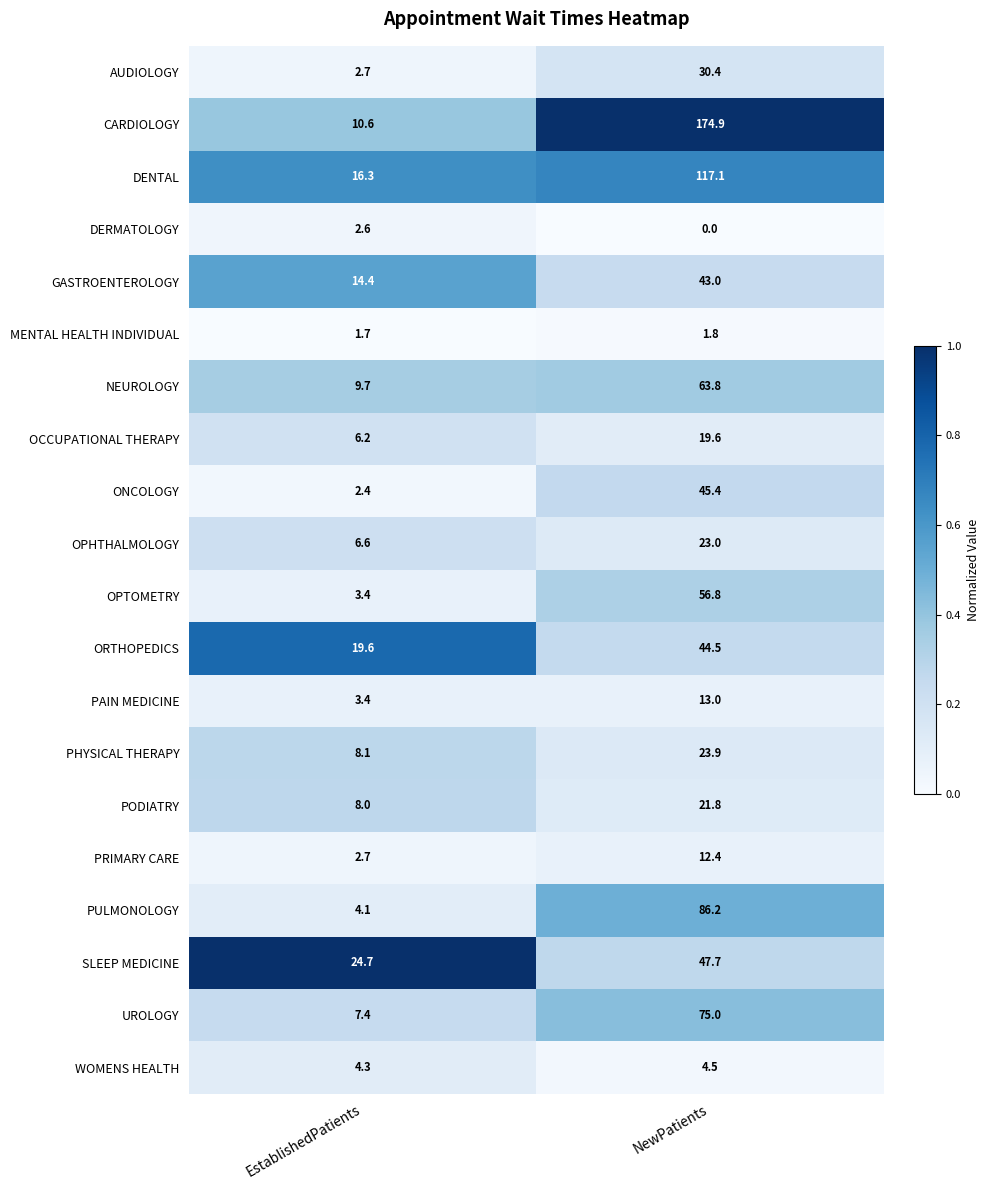

Which series has the widest spread of values?

CARDIOLOGY